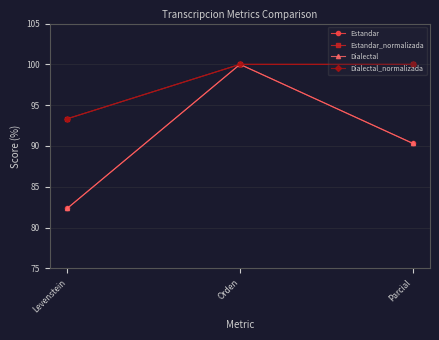

What is the smallest value displayed?

82.4